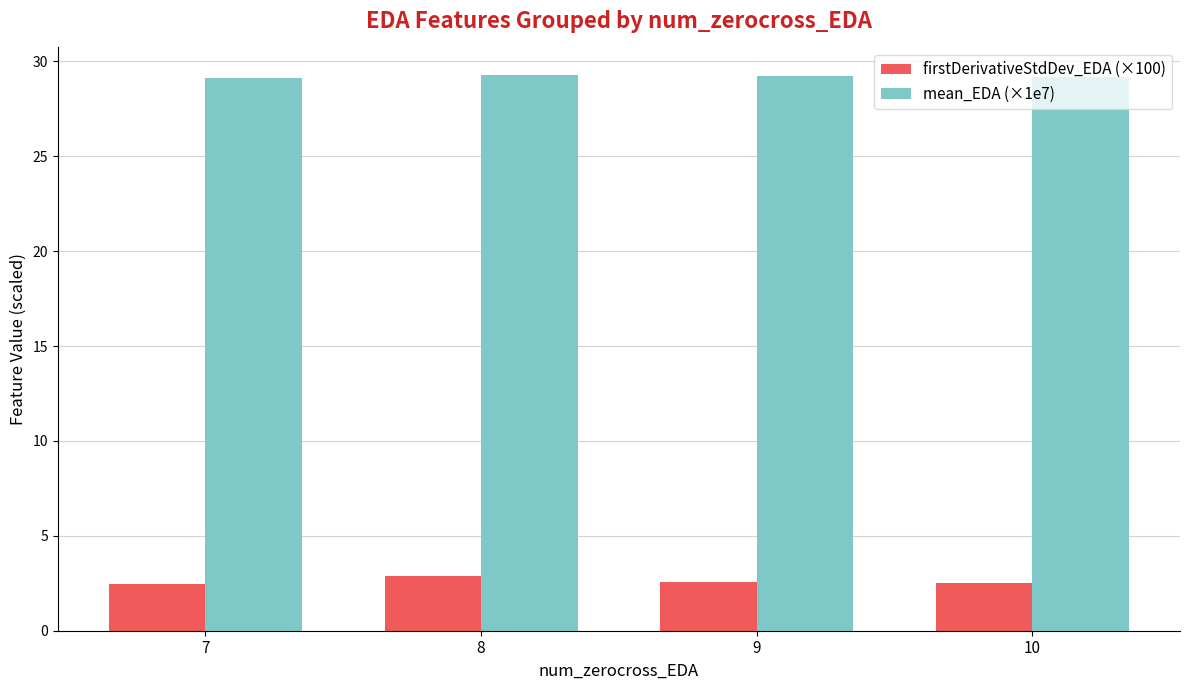

What is the maximum value shown in the chart?

29.3